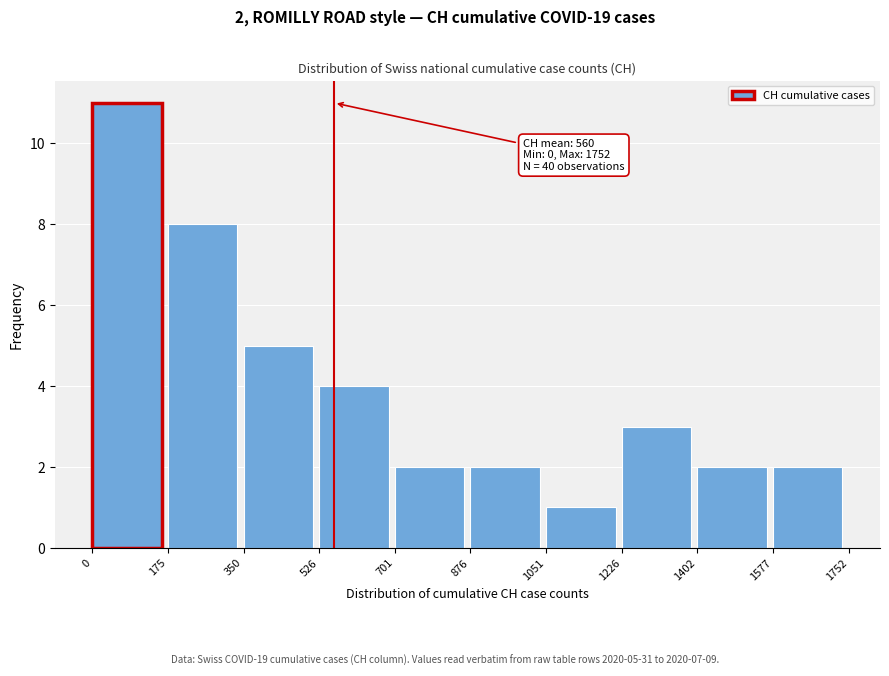

Which range on the x-axis has the tallest bar?

0 to 175